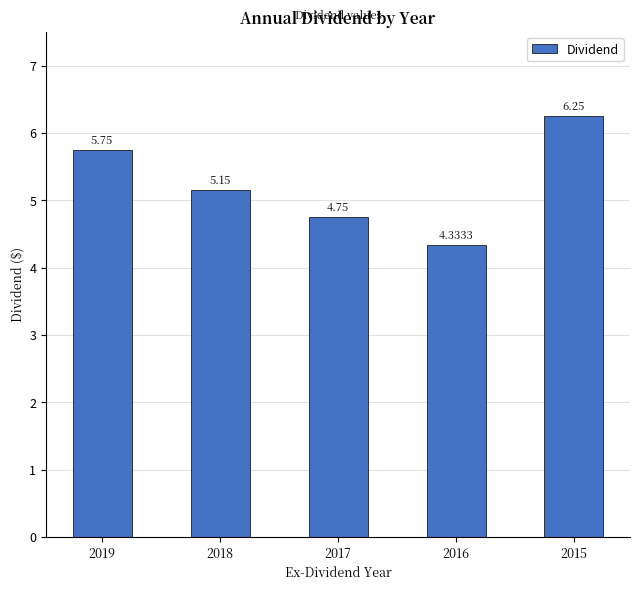

List the labels in order of value, smallest first.

2016, 2017, 2018, 2019, 2015